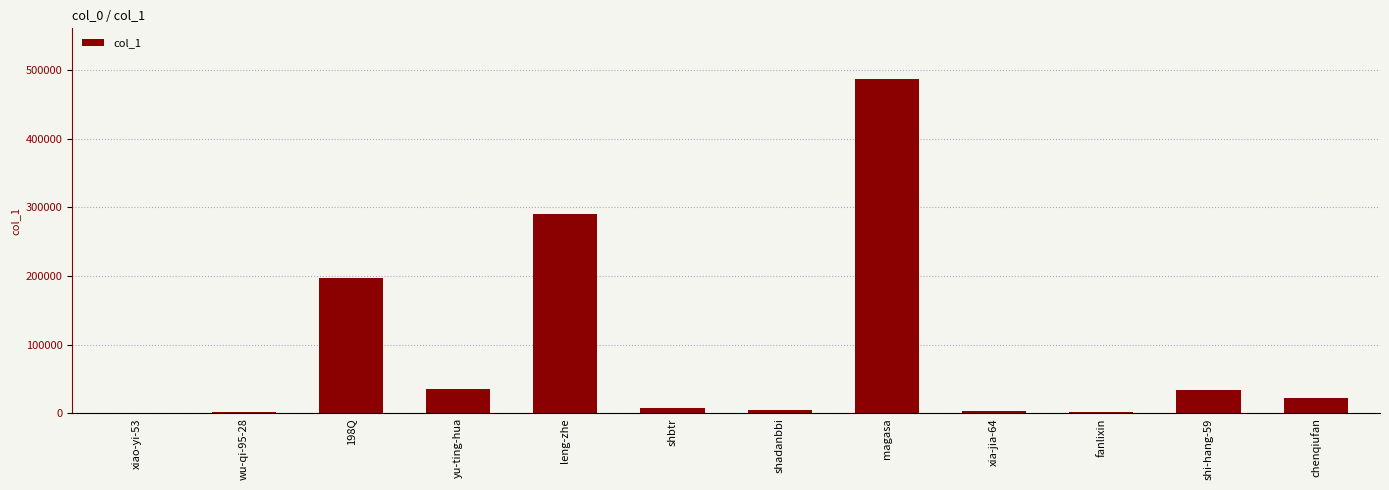

What is the maximum value shown in the chart?

487743